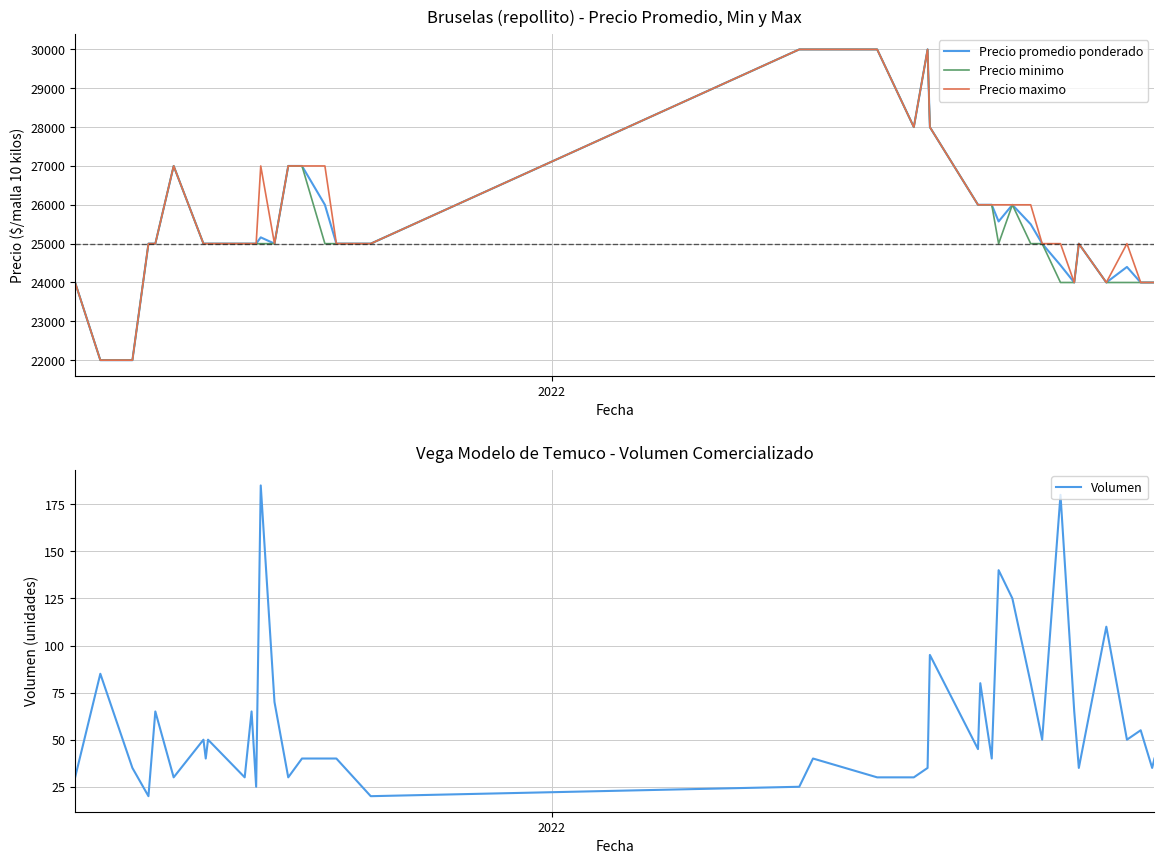

List the series in order of their peak value, lowest first.

Volumen, Precio promedio ponderado, Precio minimo, Precio maximo